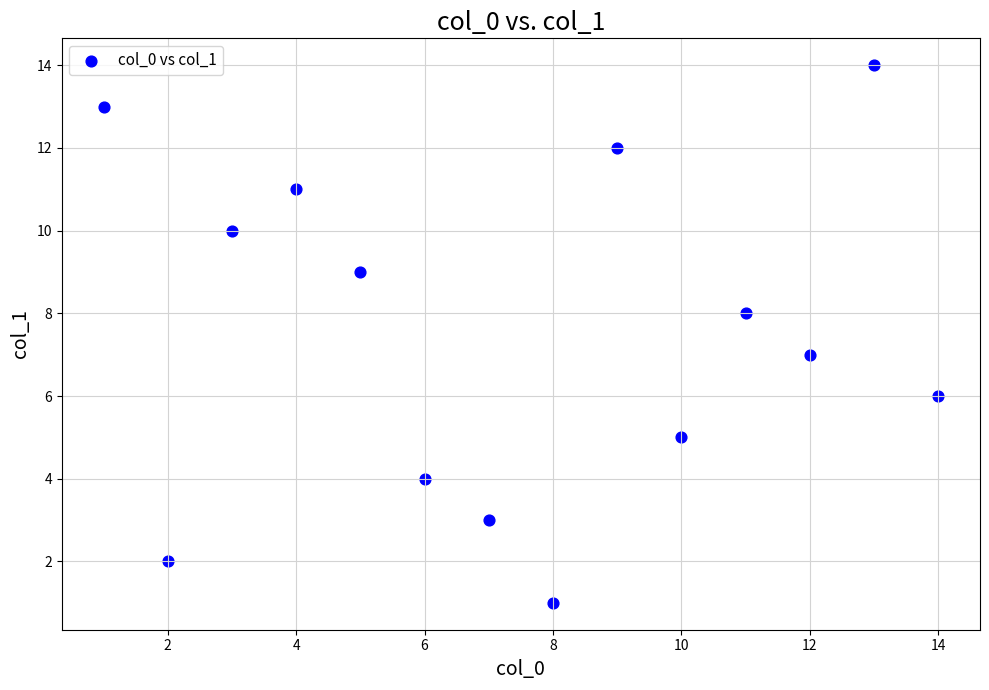

What is the range of X values (max minus min)?

13